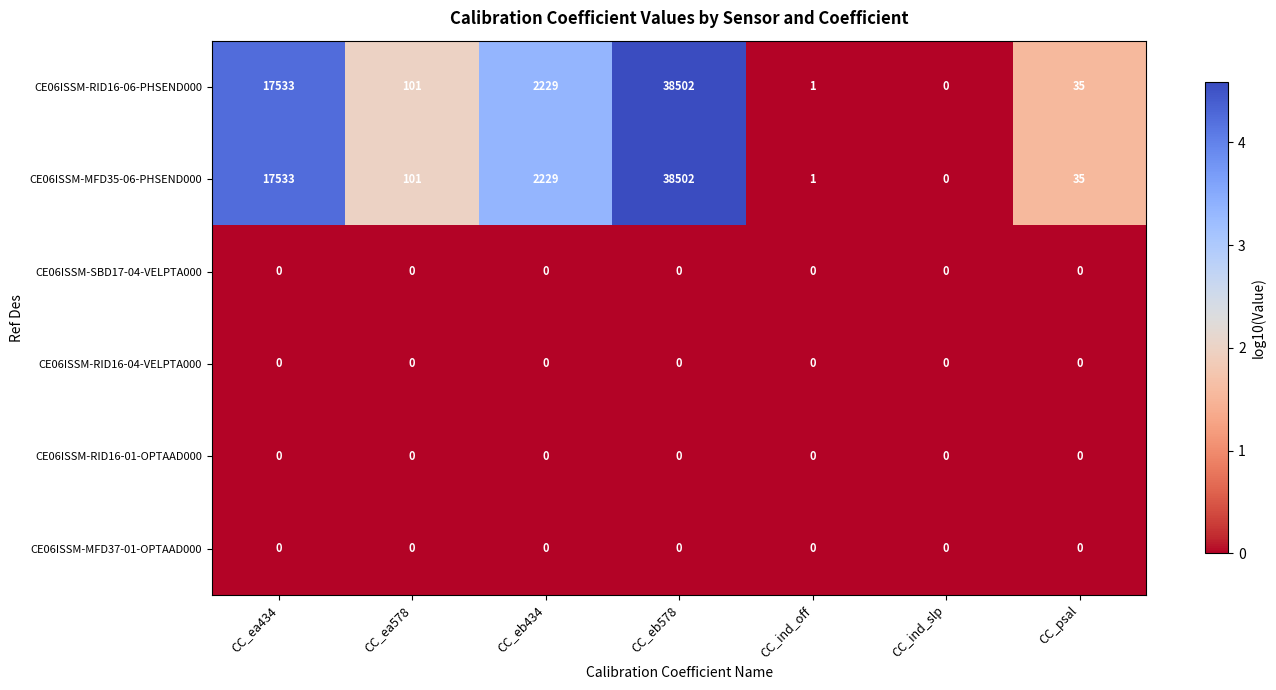

Which category has the highest value across all series?

CC_eb578